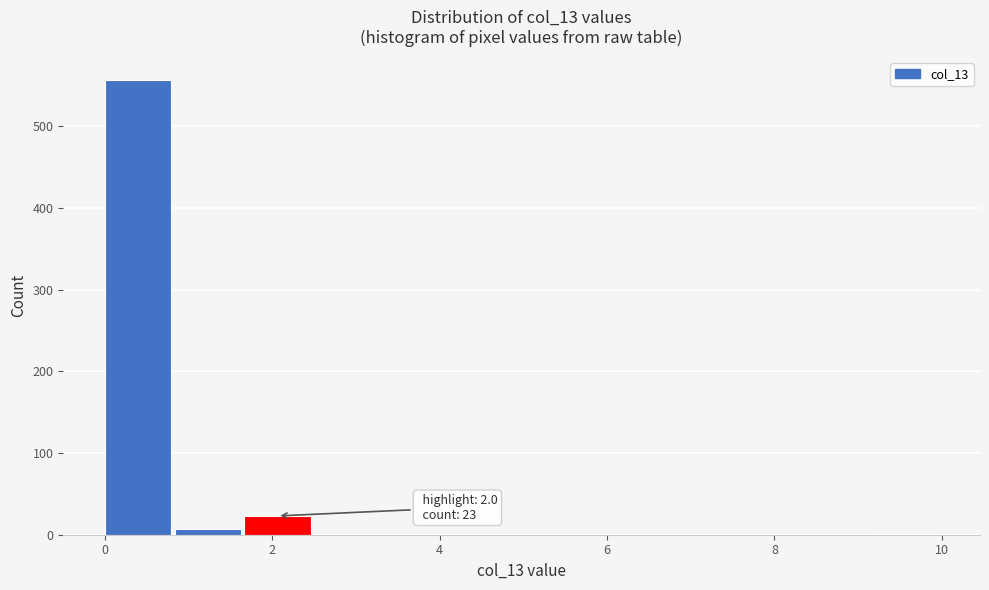

Which range on the x-axis has the tallest bar?

0.0 to 0.8